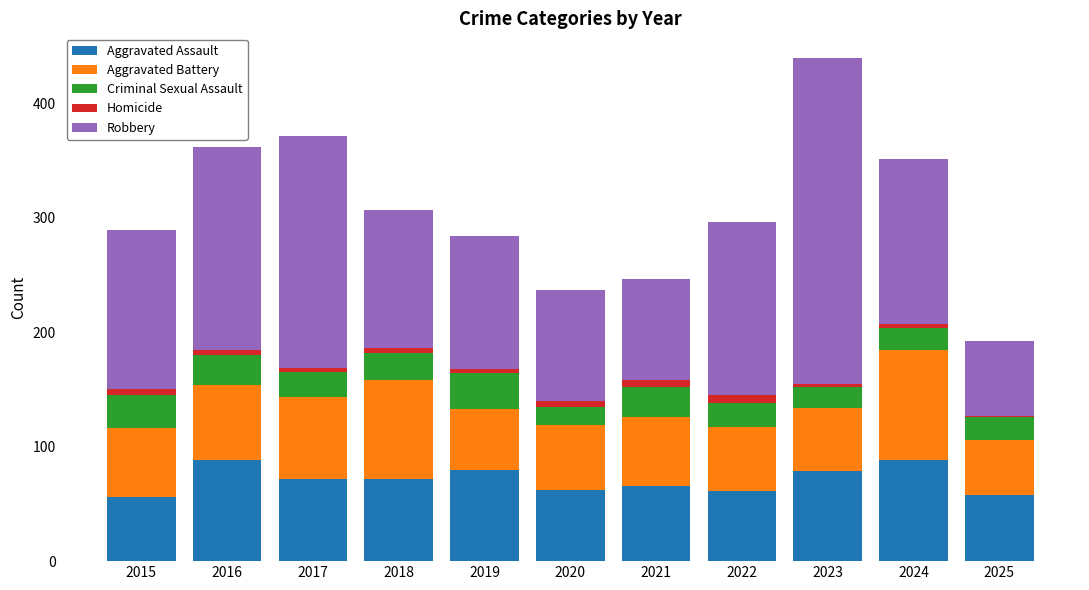

At which category is the sum across all series the highest?

2023